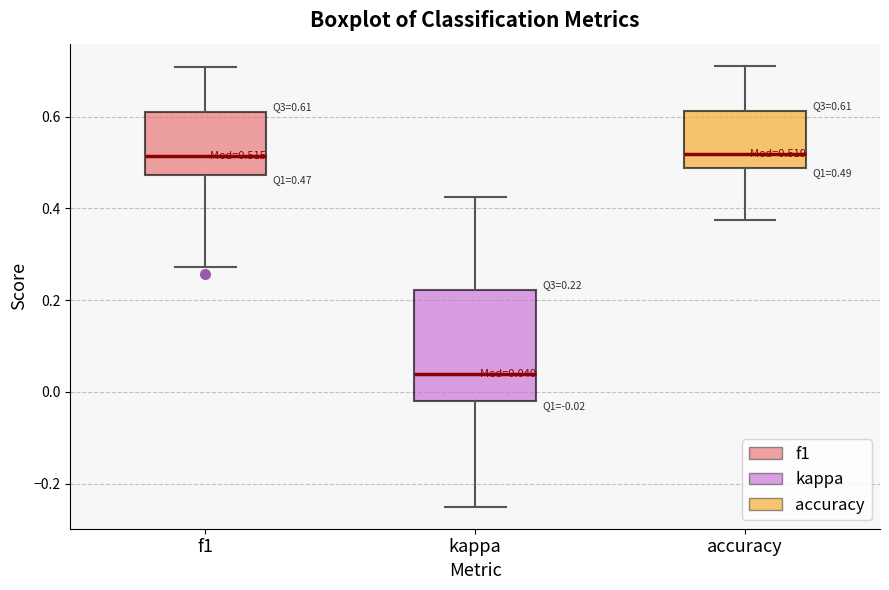

Which box has the lowest median line?

kappa